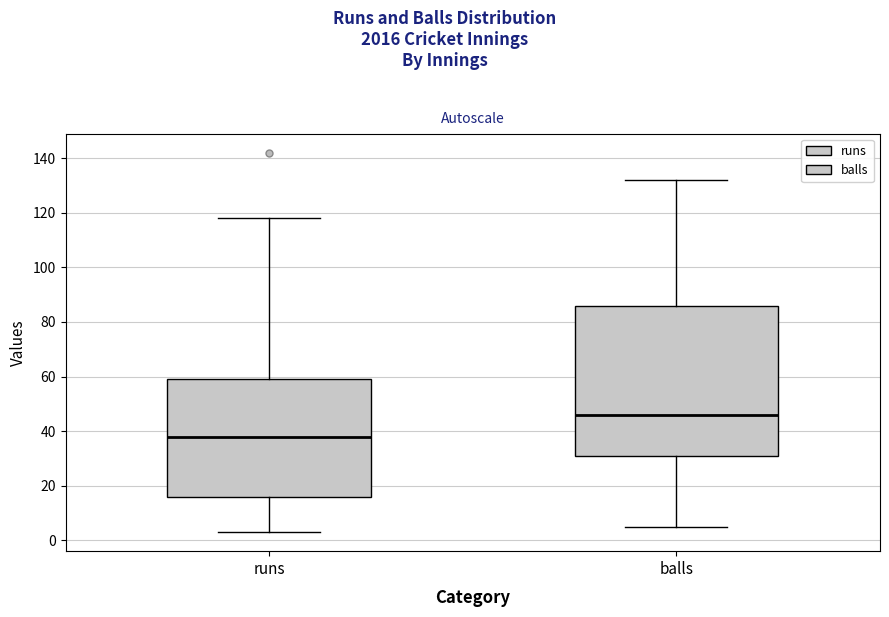

Where is the upper edge of the box for balls on the y-axis? The values are not printed on the chart, so give them approximately, as read against the axis.

86